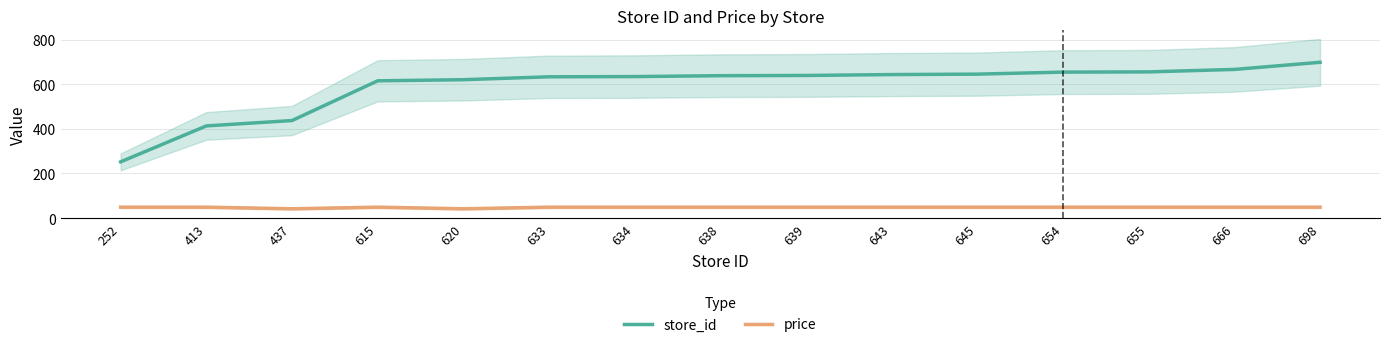

What is the smallest value displayed?

41.8